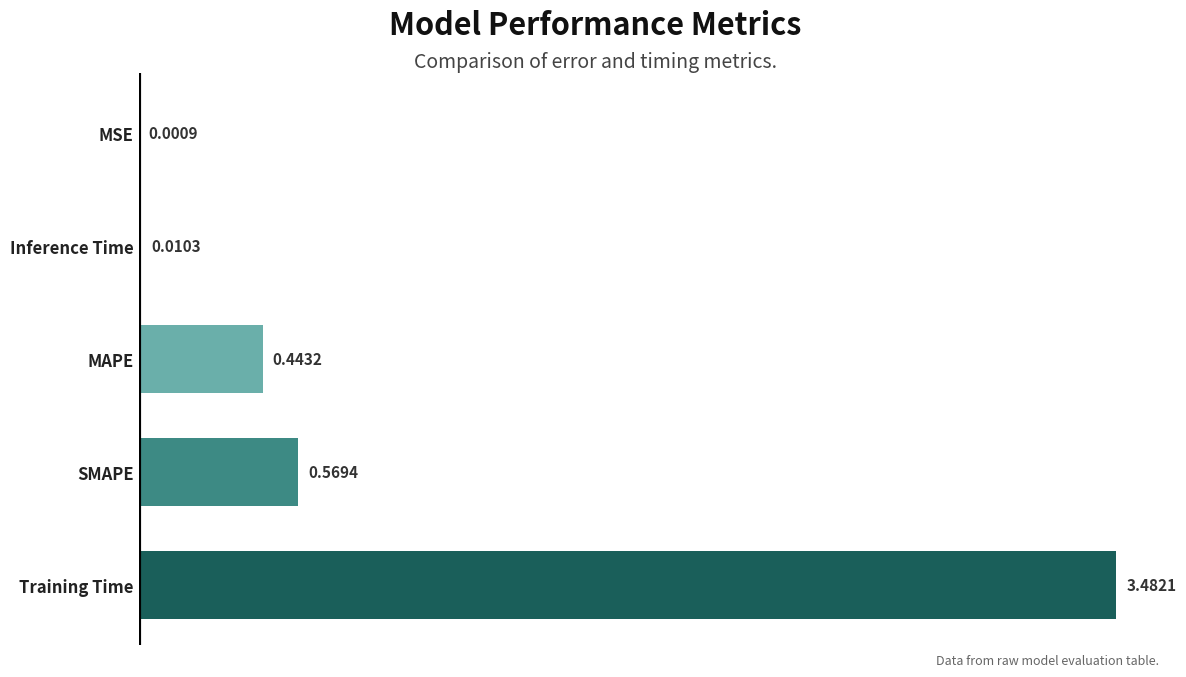

Where is the data nearest to the value 1?

SMAPE